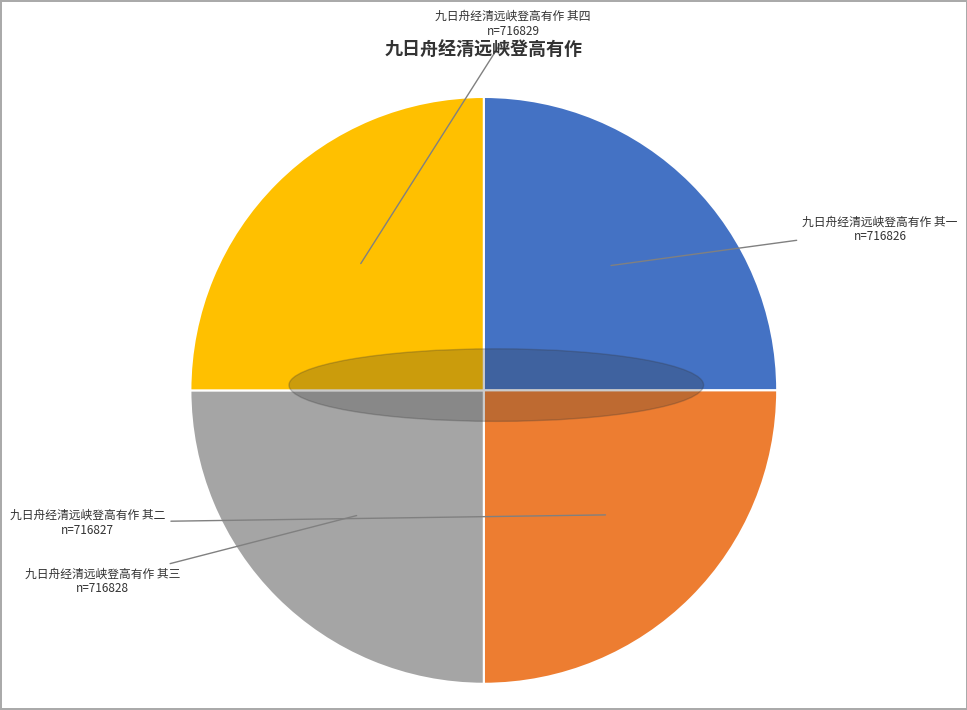

True or false: 九日舟经清远峡登高有作 其四 accounts for 25% of the total.

True